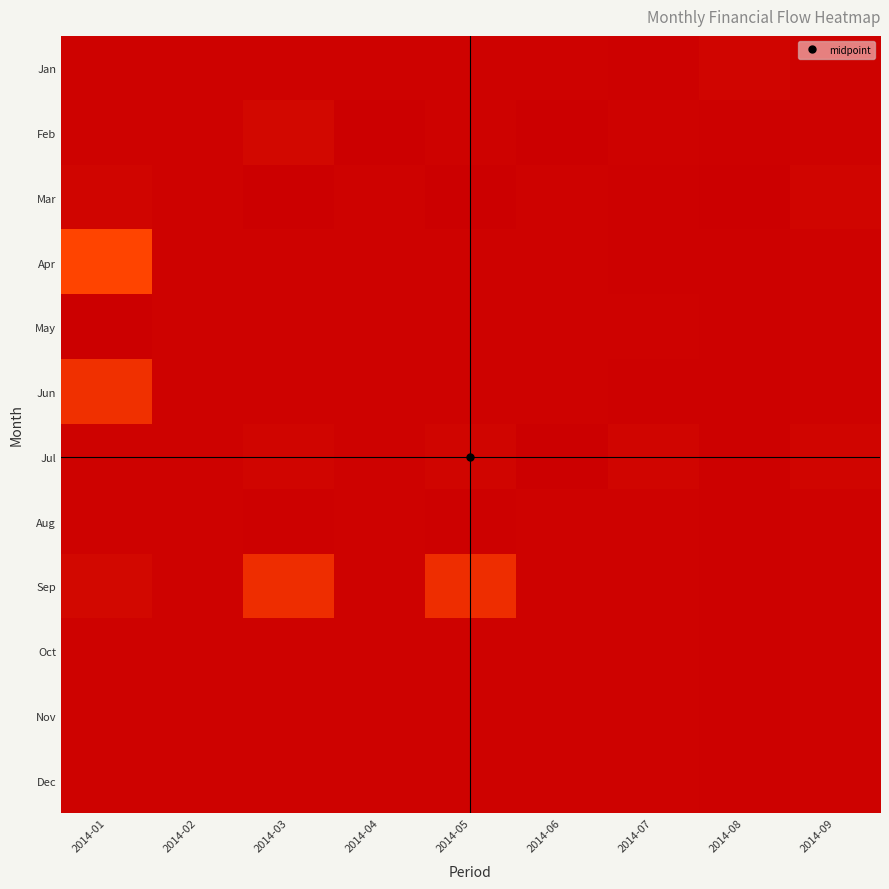

At how many categories does at least one series exceed 22248?

1